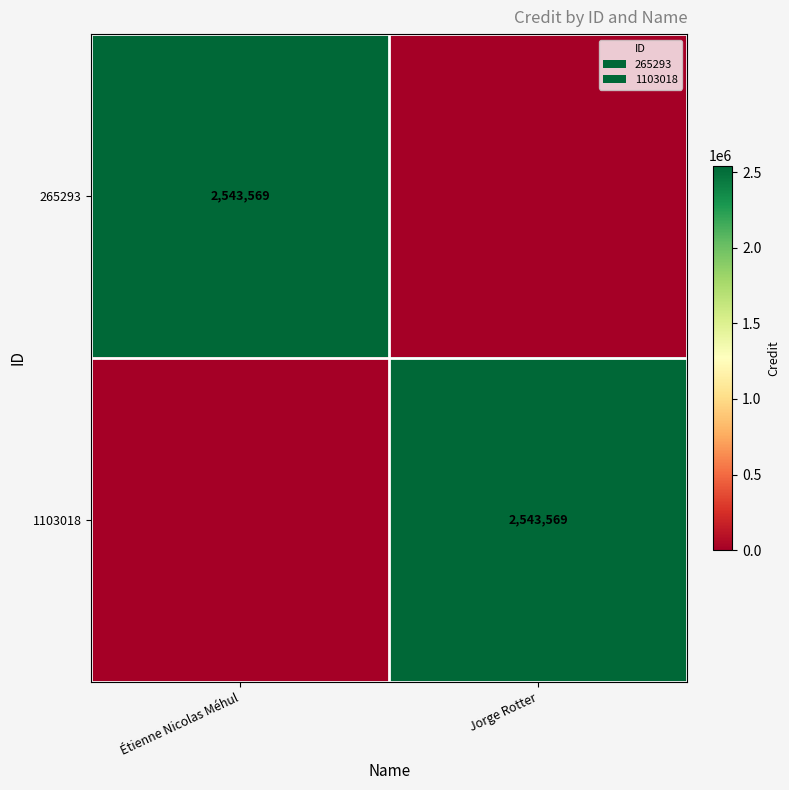

The value of 1103018 at Jorge Rotter is 2543569. True or false?

True